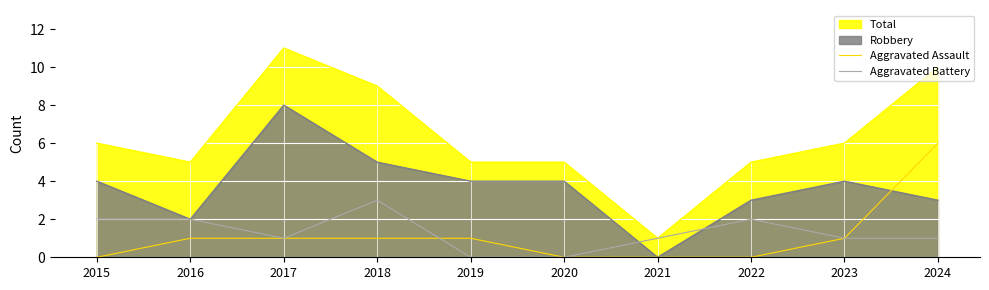

Count the Aggravated Battery values in the range 1 to 2.

7